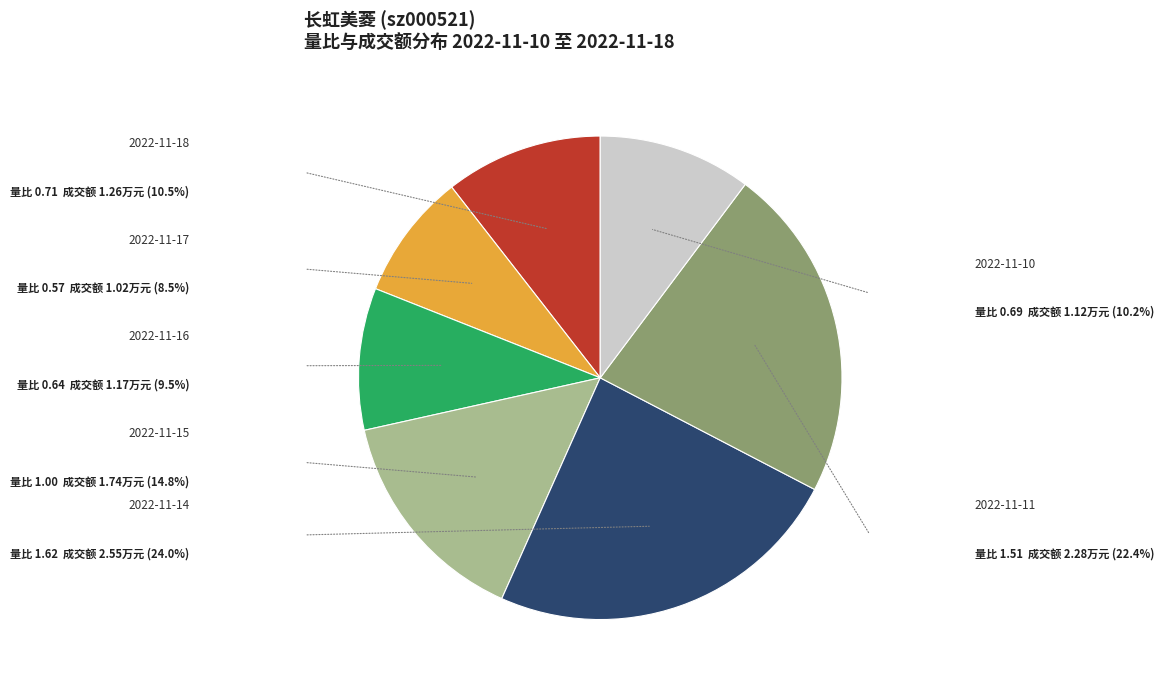

Is there any slice that represents more than half of the pie?

No